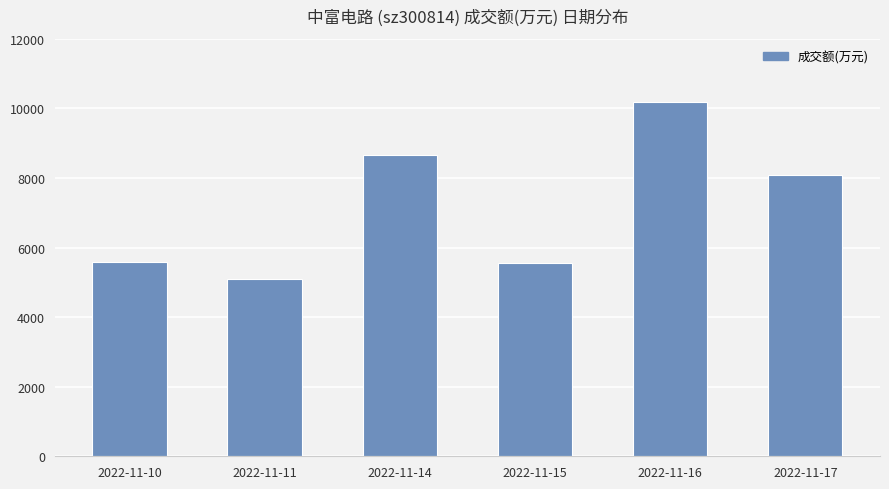

What is the difference between the values at 2022-11-16 and 2022-11-17?

2088